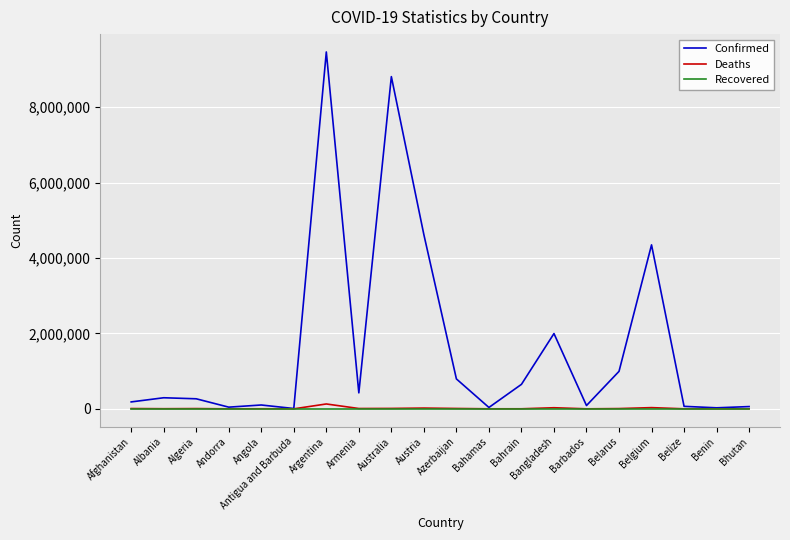

Does the chart have visible grid lines?

Yes